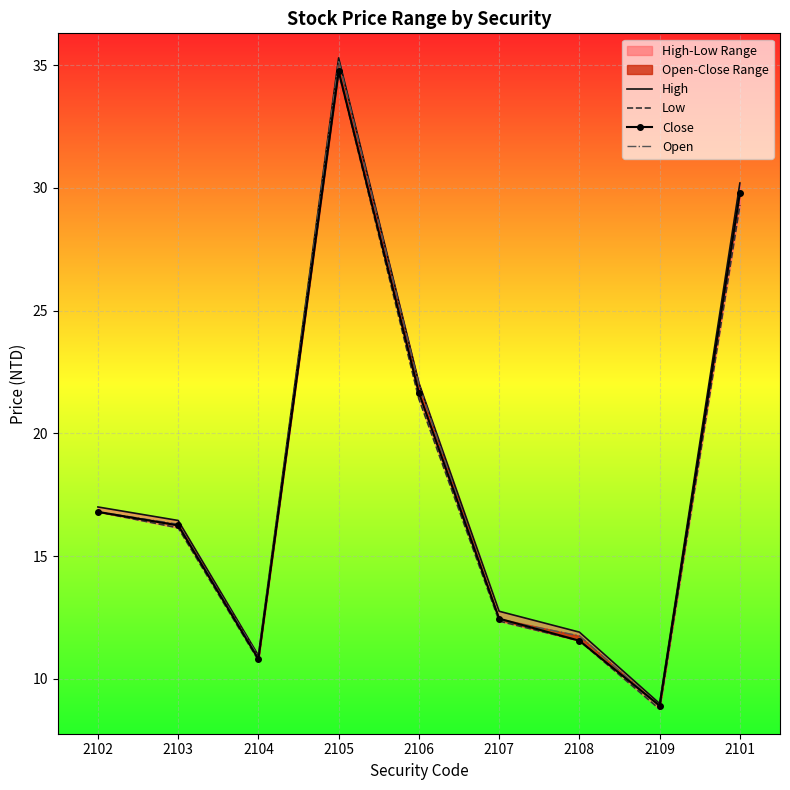

What is the label of the 8th point from the right?

2103